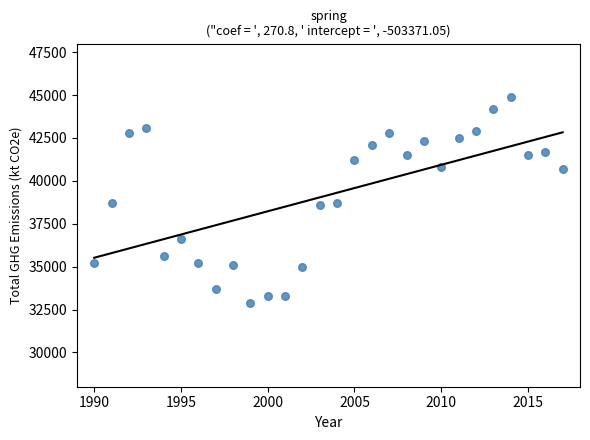

What is the range of X values (max minus min)?

27